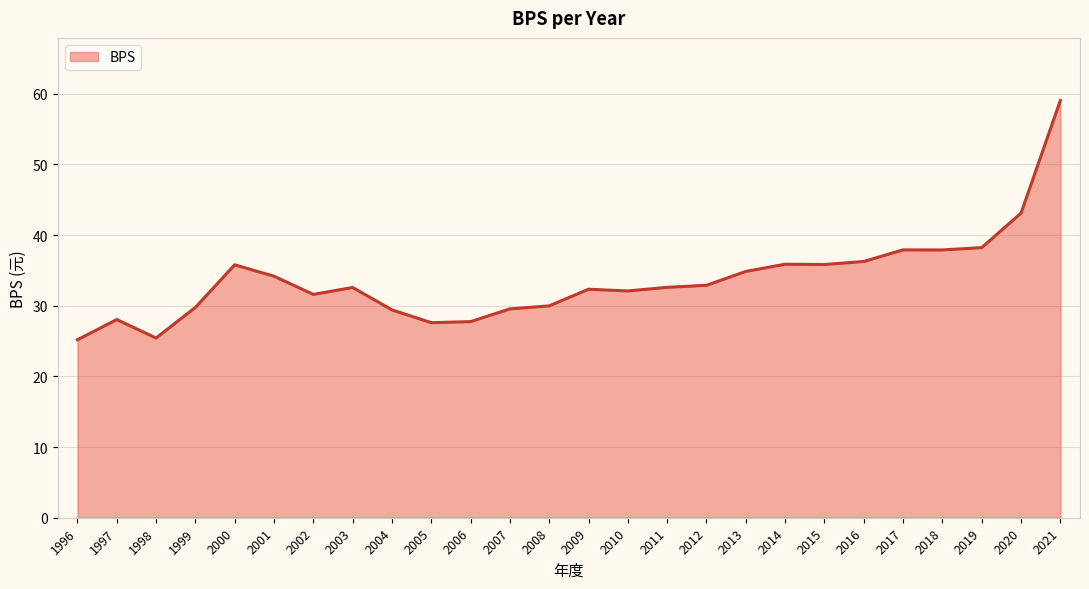

How many lines are shown in the chart?

1